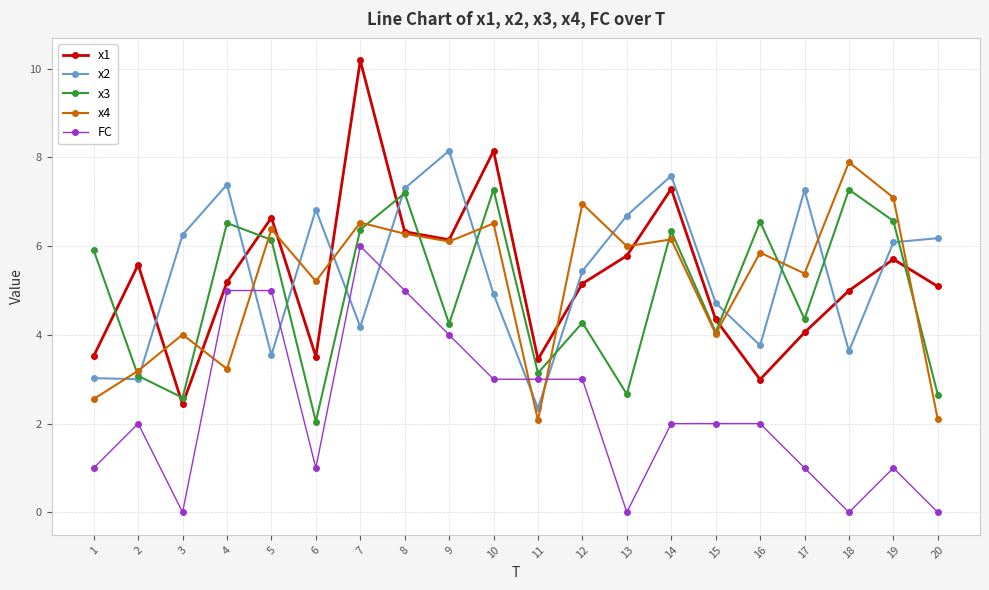

The FC series shows 1.0 at 6. True or false?

True